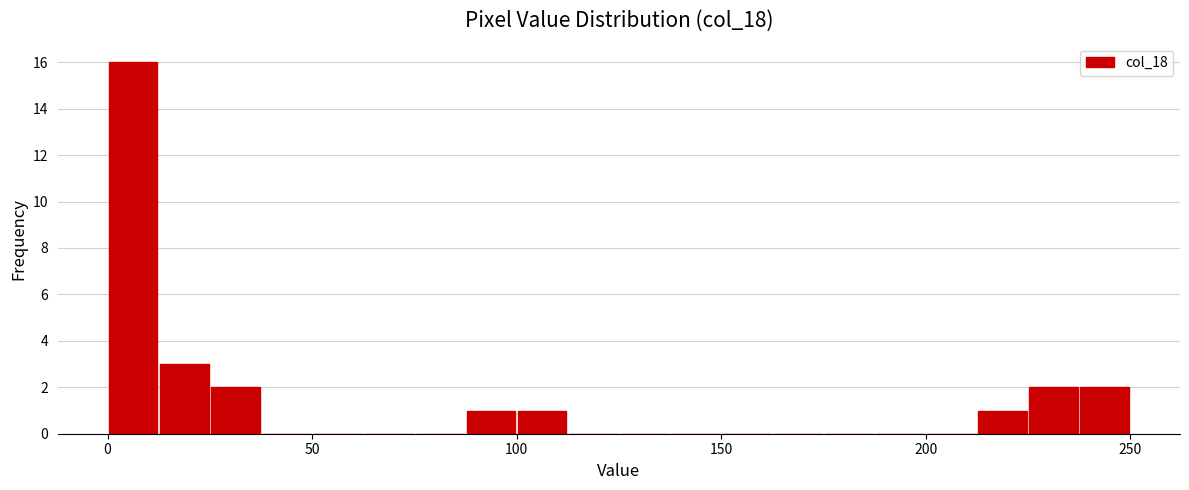

Read against the x-axis, roughly where is the centre of the tallest bar?

5